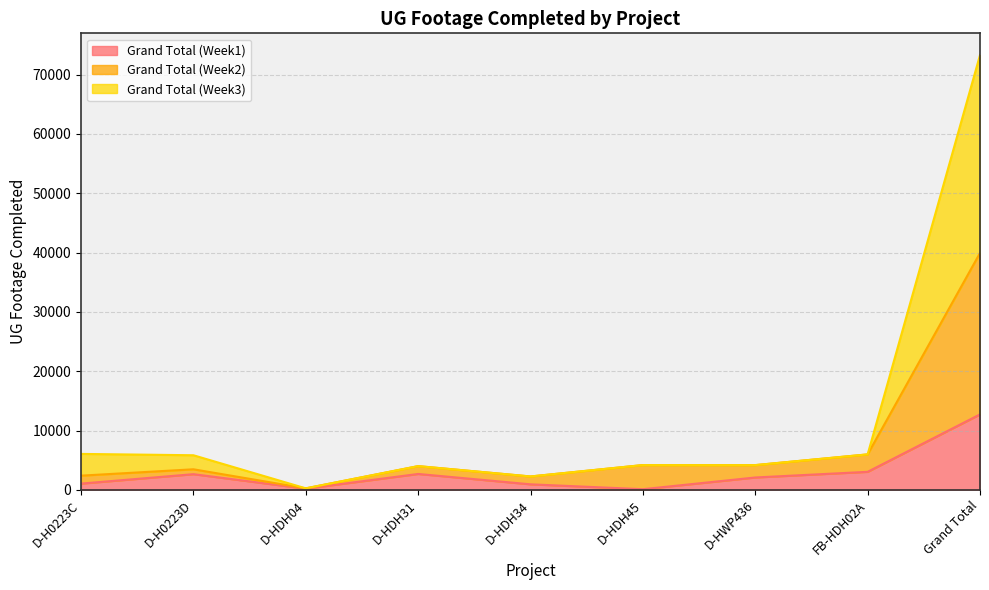

What is the difference between the highest and lowest values at Grand Total?

60579